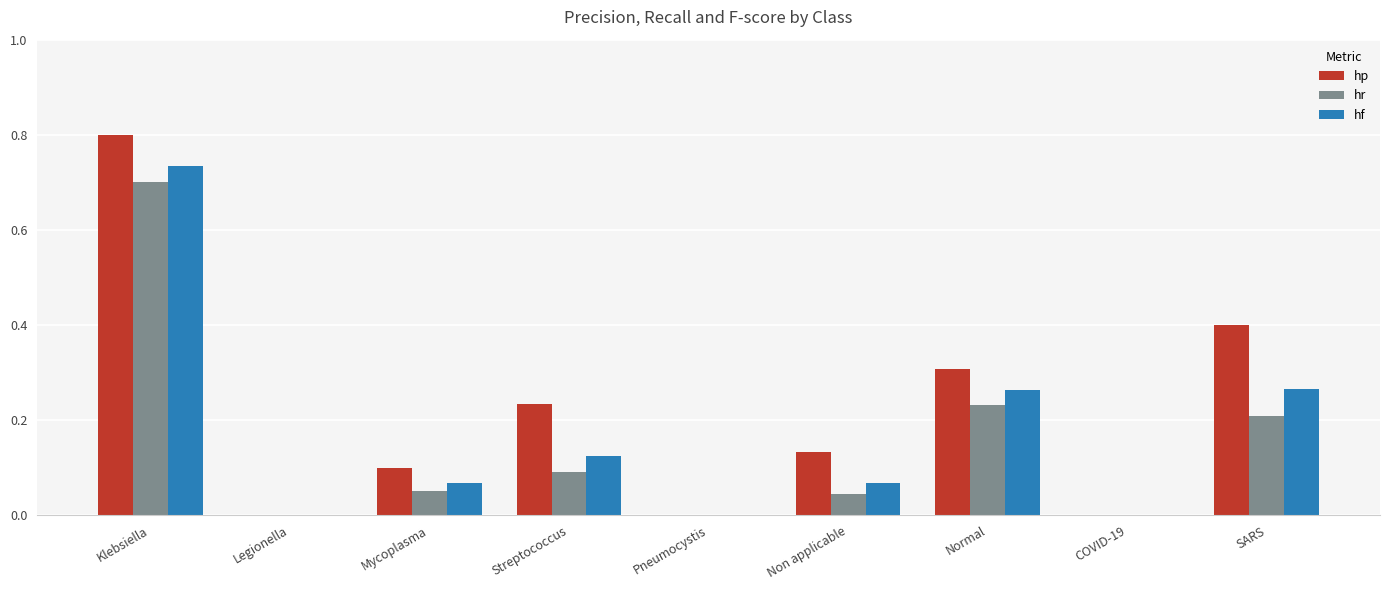

What are all the series names shown in the legend?

hp, hr, hf